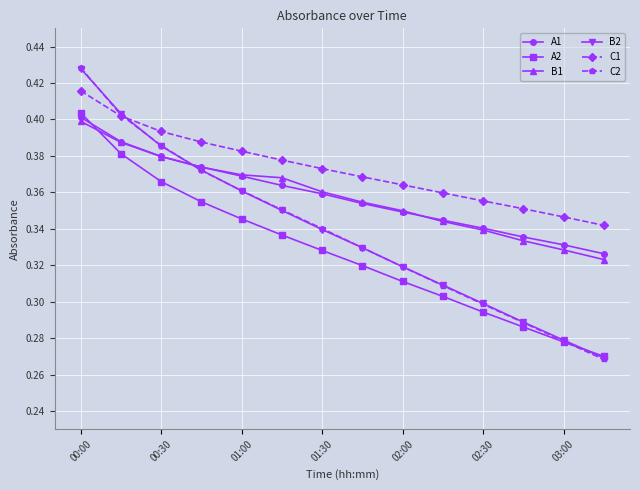

At how many categories does at least one series exceed 0?

14